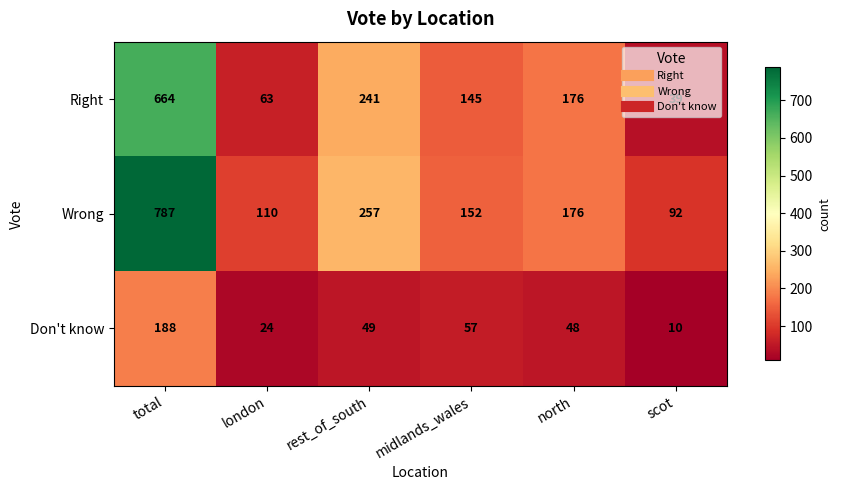

The Right series shows 33 at midlands_wales. True or false?

False